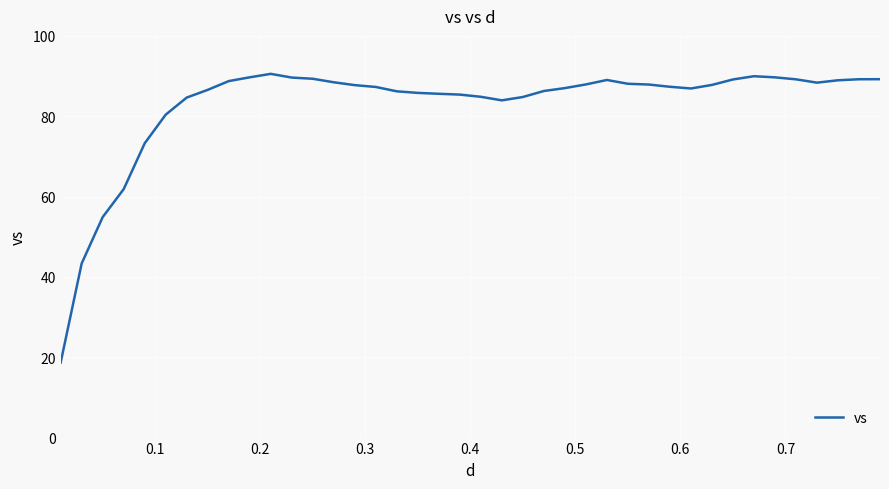

What is the maximum value shown in the chart?

90.5